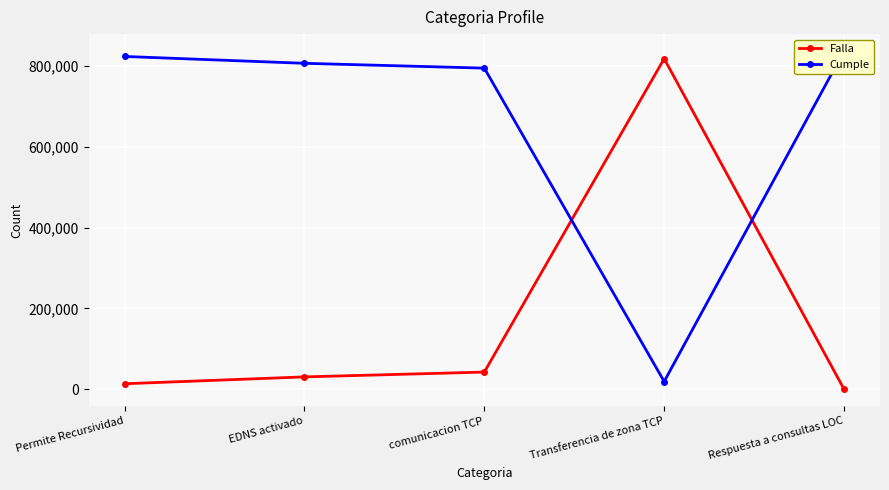

At which label does Cumple reach its minimum?

Transferencia de zona TCP